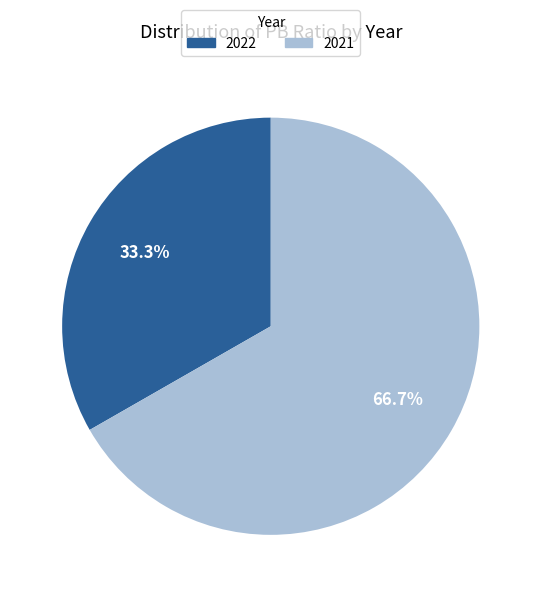

Combined, what portion of the pie is 2022 and 2021?

100.0%